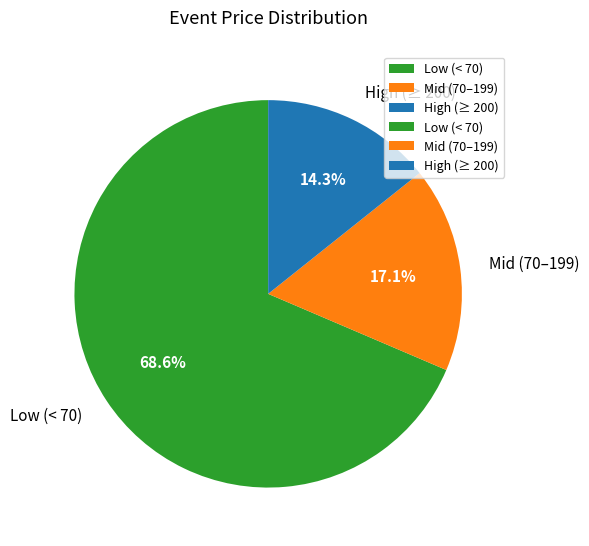

Do High (≥ 200) and Mid (70–199) together represent more than half of the pie?

No